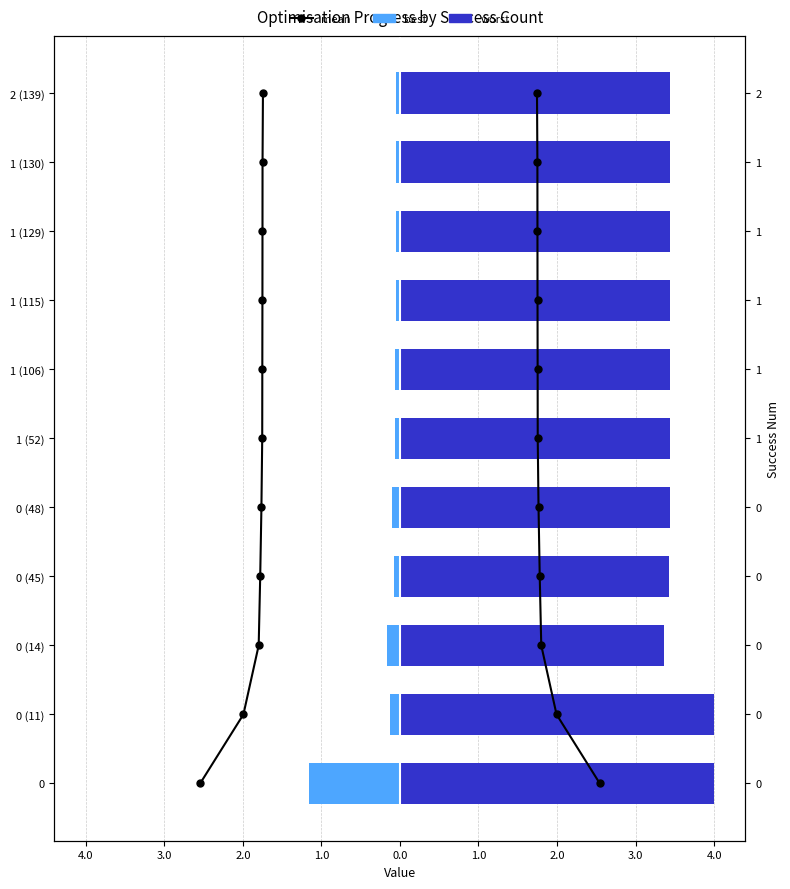

At how many categories does at least one series exceed 0?

11